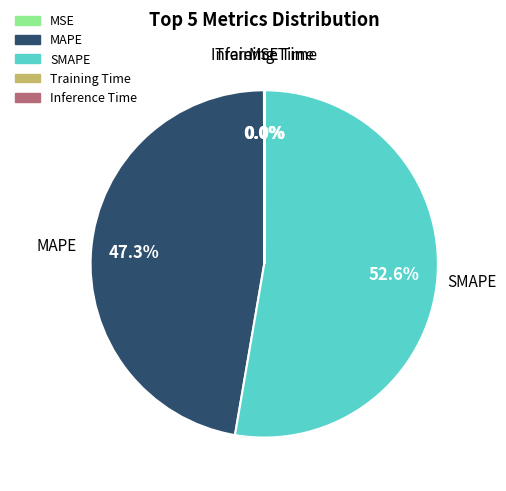

Between MAPE and SMAPE, which is larger?

SMAPE